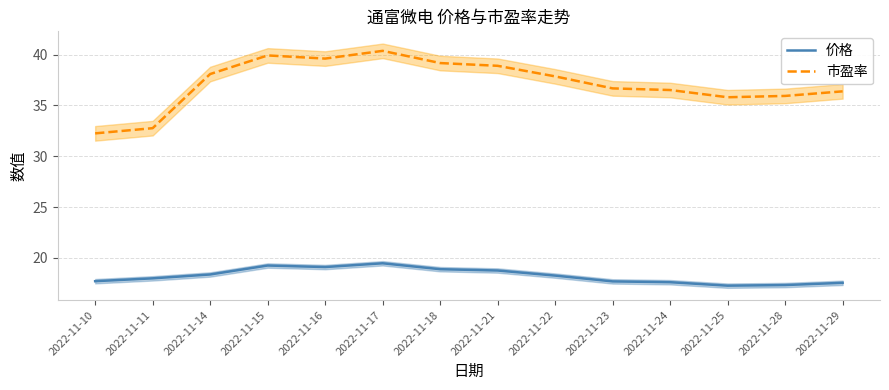

Which series has the widest spread of values?

市盈率